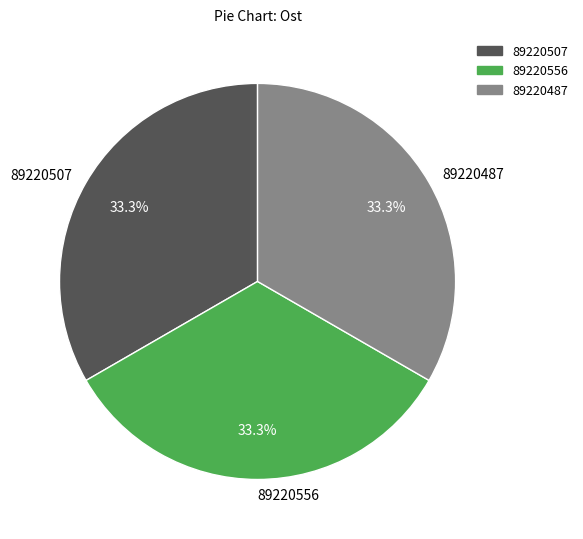

Do 89220487 and 89220556 together represent more than half of the pie?

Yes